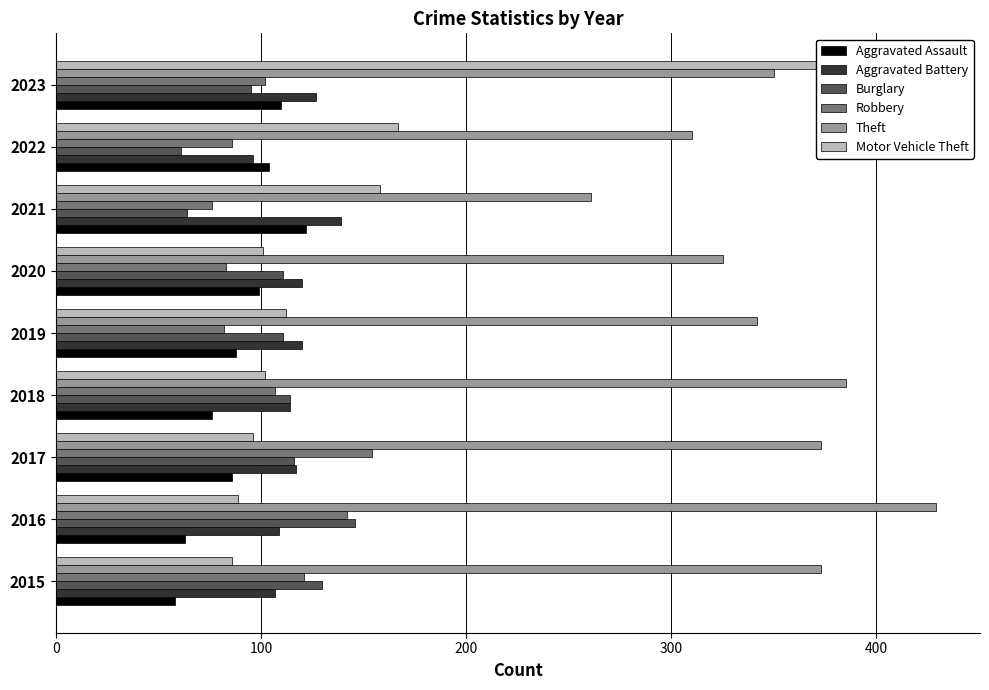

The value of Robbery at 2021 is 102. True or false?

False